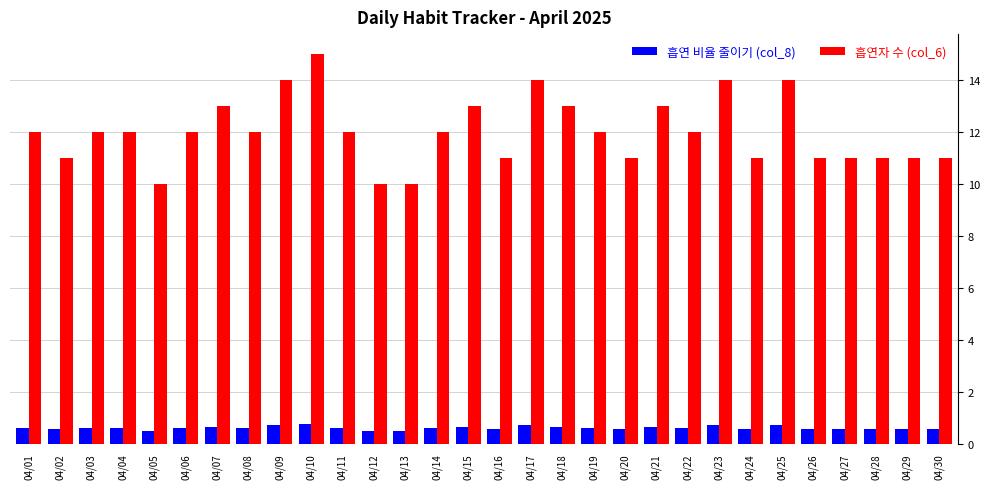

Count the number of categories in the chart.

30